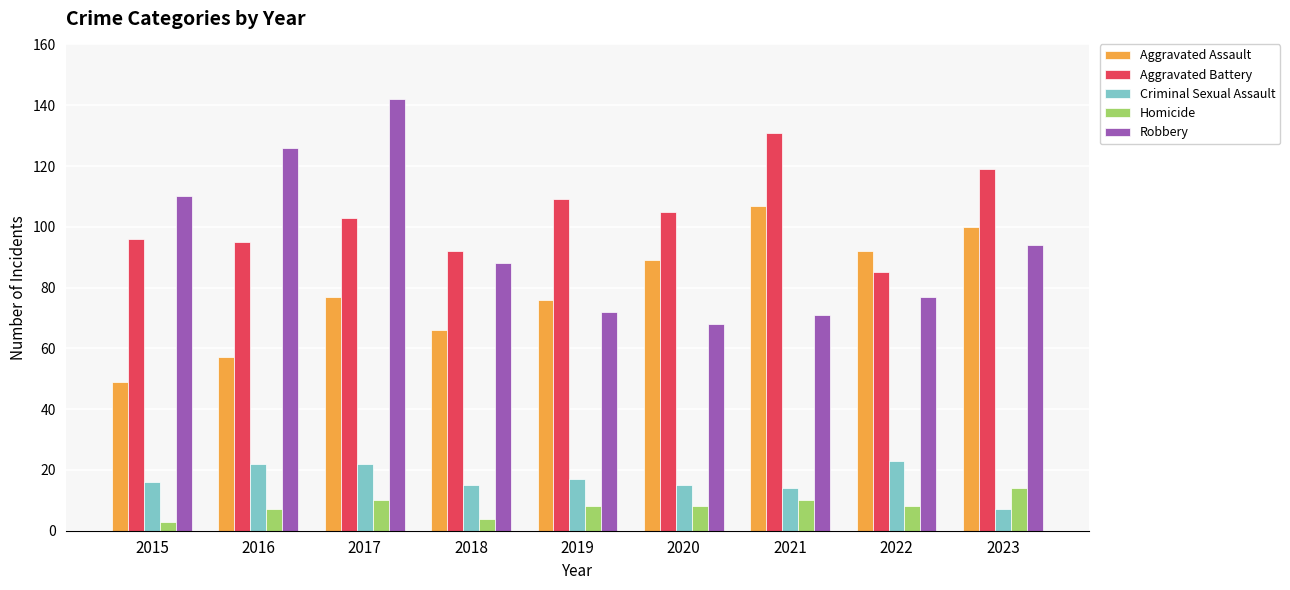

What is the minimum value shown in the chart?

3